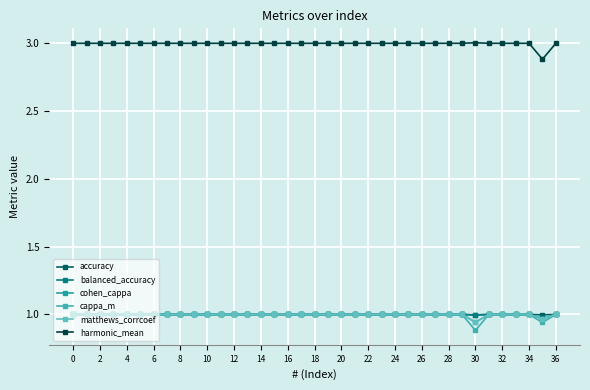

How many distinct data groups are displayed?

6